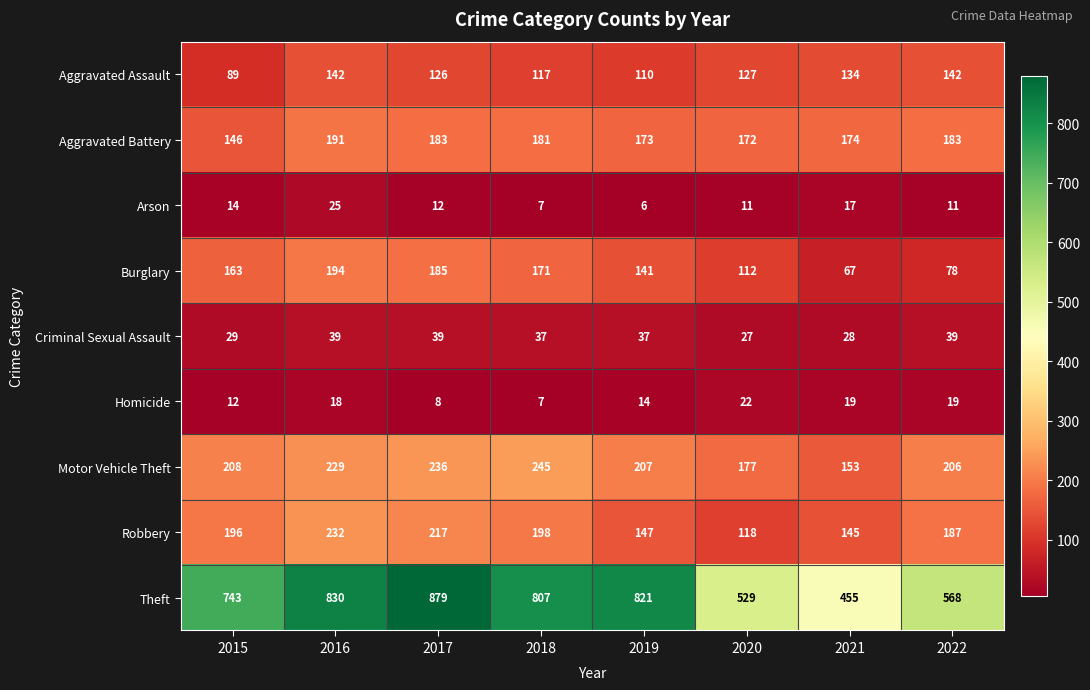

Which series has the largest total across all categories?

Theft